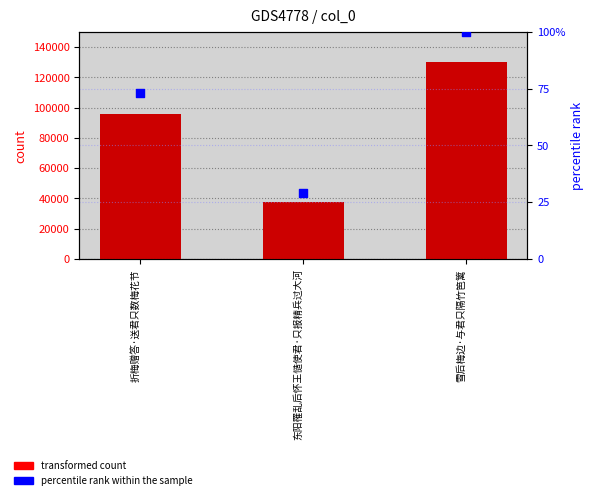

Is the value of percentile rank within the sample at 雪后梅边·与君只隔竹笆篱 greater than the value of transformed count at 东阳罹乱后怀王慥使君·只报精兵过大河?

No